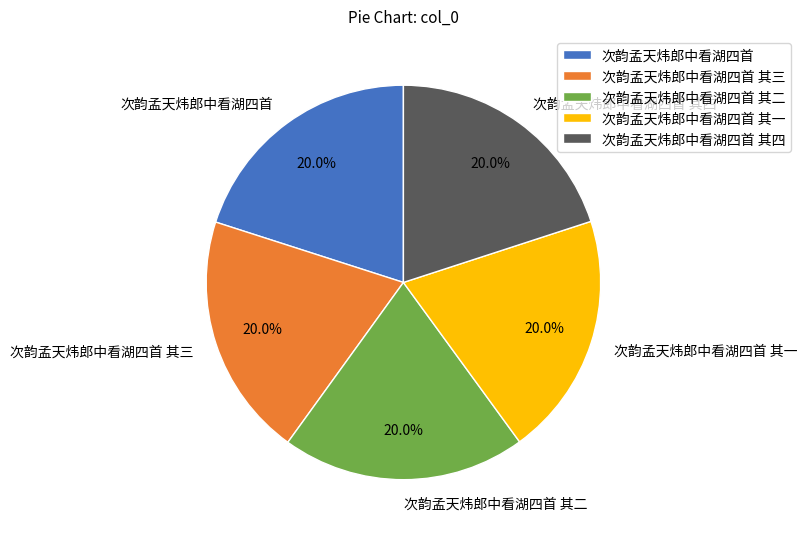

How many slices are in this pie chart?

5